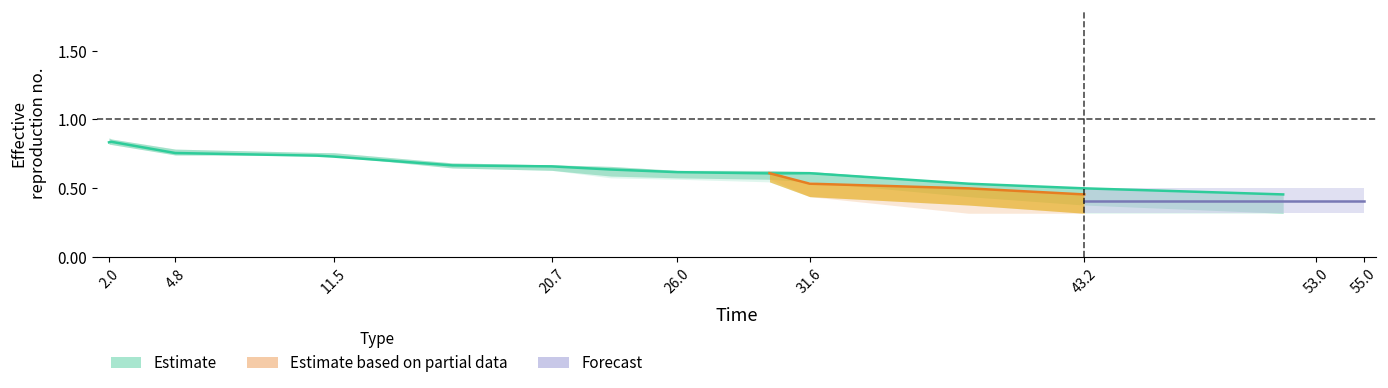

True or false: upper2 and lower1 cross at least once.

False